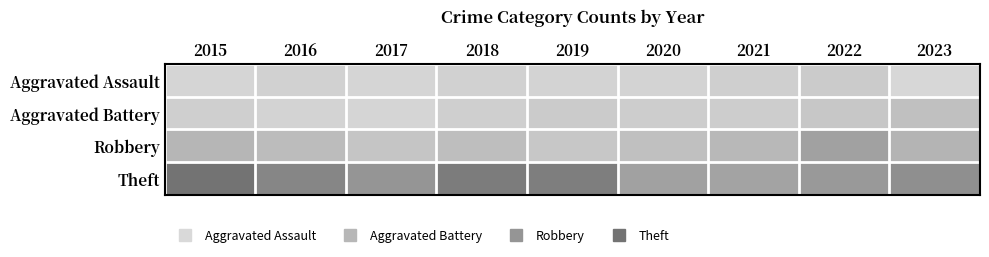

Reading left to right, what are all the values shown in this chart?

Aggravated Assault: 2015=2	2016=4	2017=2	2018=4	2019=3	2020=3	2021=5	2022=7	2023=1
Aggravated Battery: 2015=5	2016=3	2017=2	2018=5	2019=7	2020=6	2021=6	2022=9	2023=13
Robbery: 2015=18	2016=15	2017=10	2018=14	2019=9	2020=13	2021=17	2022=29	2023=19
Theft: 2015=53	2016=43	2017=35	2018=48	2019=47	2020=29	2021=28	2022=33	2023=38